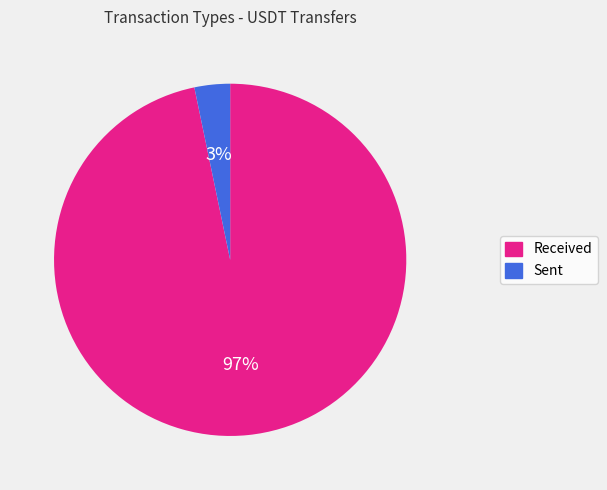

Which category has the smallest portion of the pie?

Sent